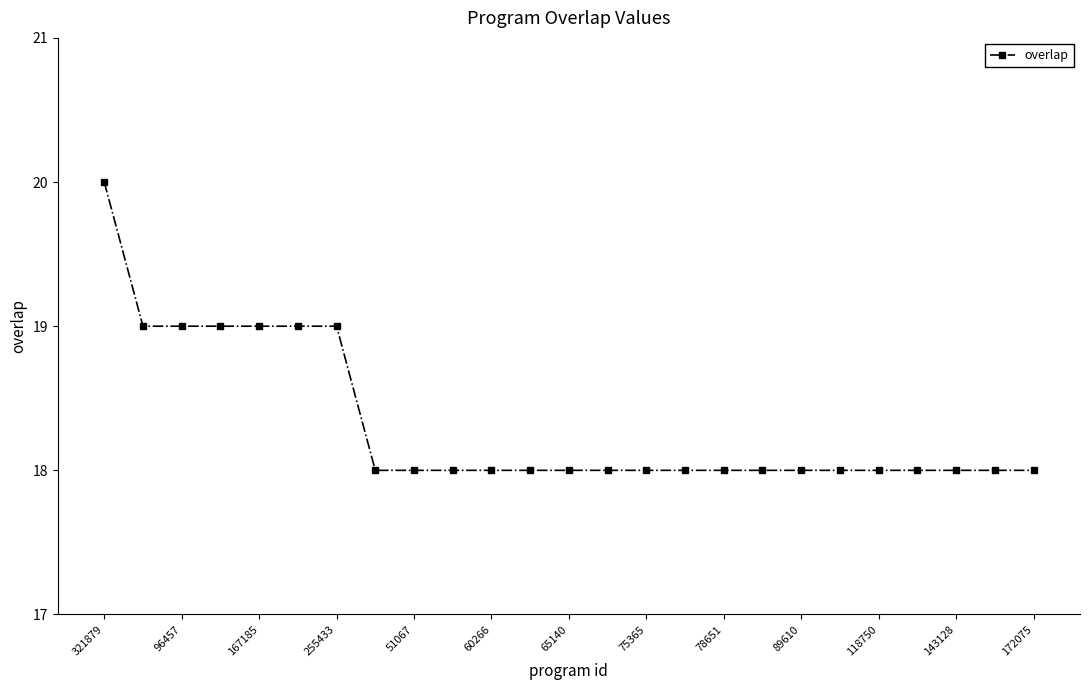

What is the average value?

18